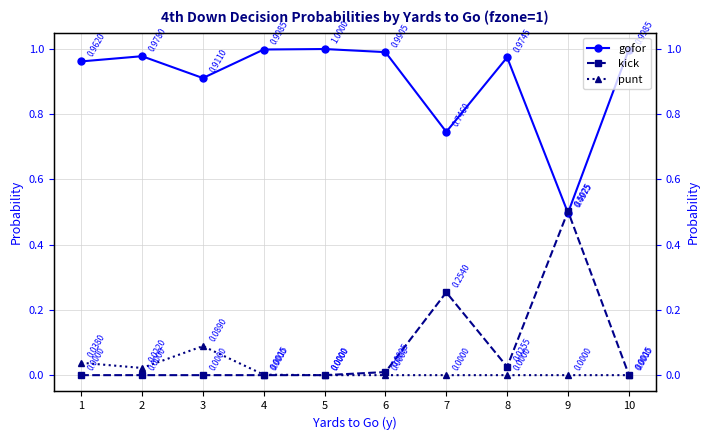

True or false: punt and kick intersect in this chart.

False